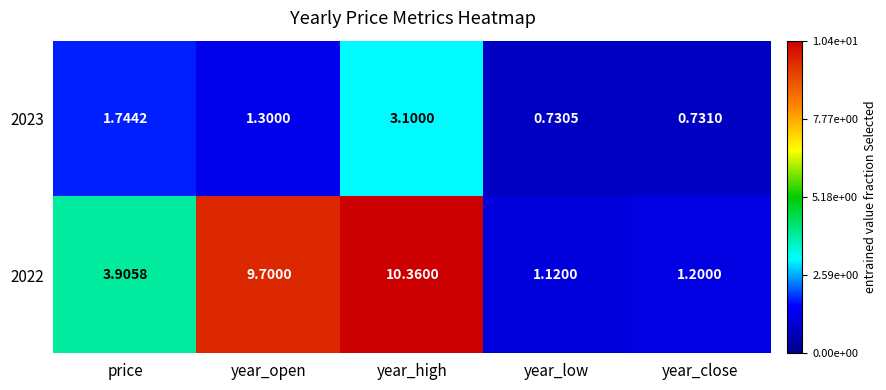

How many series are shown in this chart?

2